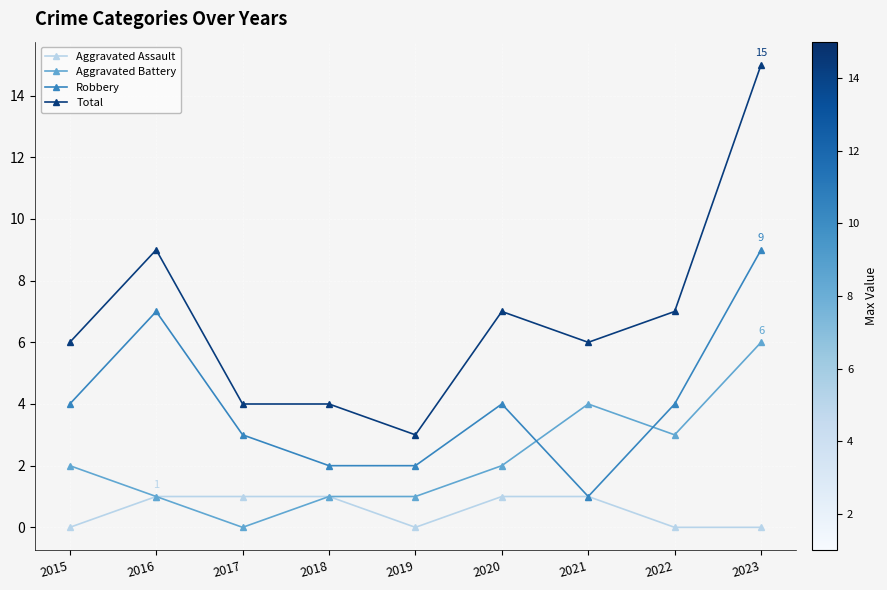

The Aggravated Assault series shows 0 at 2023. True or false?

True